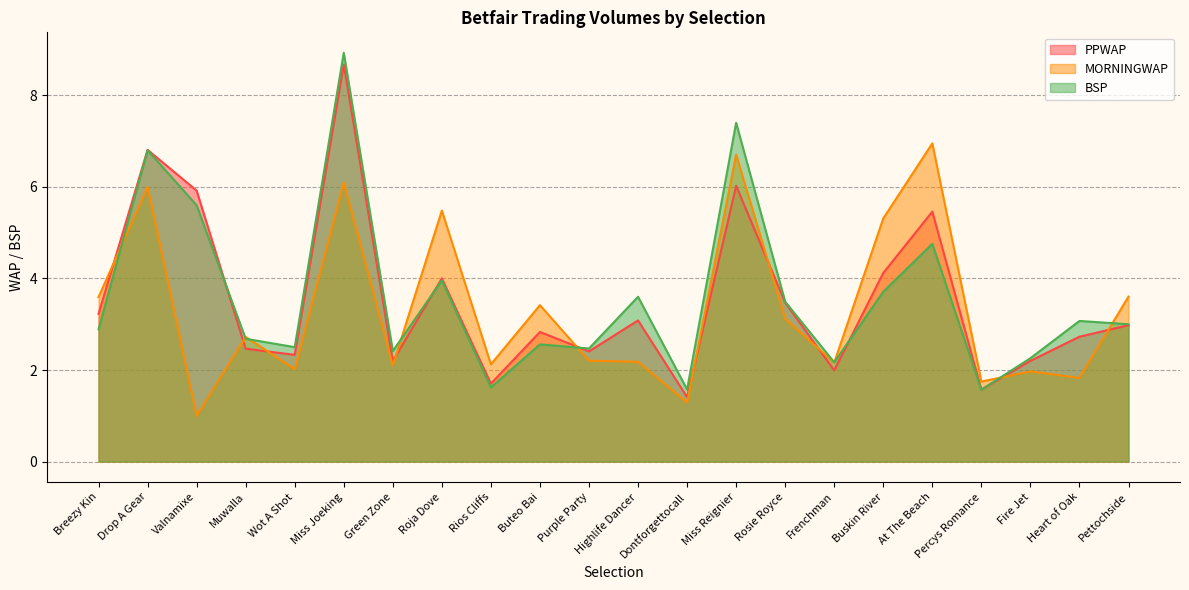

What is the lowest value of the MORNINGWAP series?

1.0